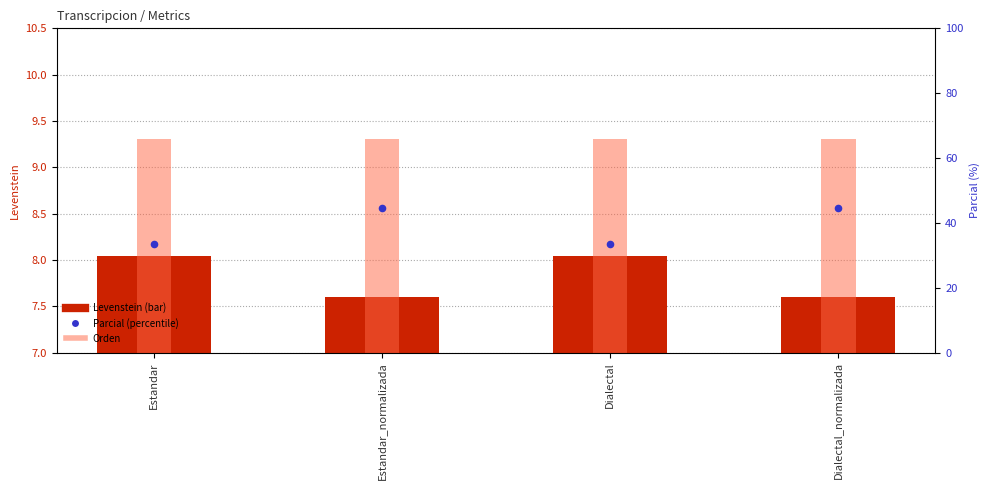

Which series has the largest Y range (max minus min)?

Parcial